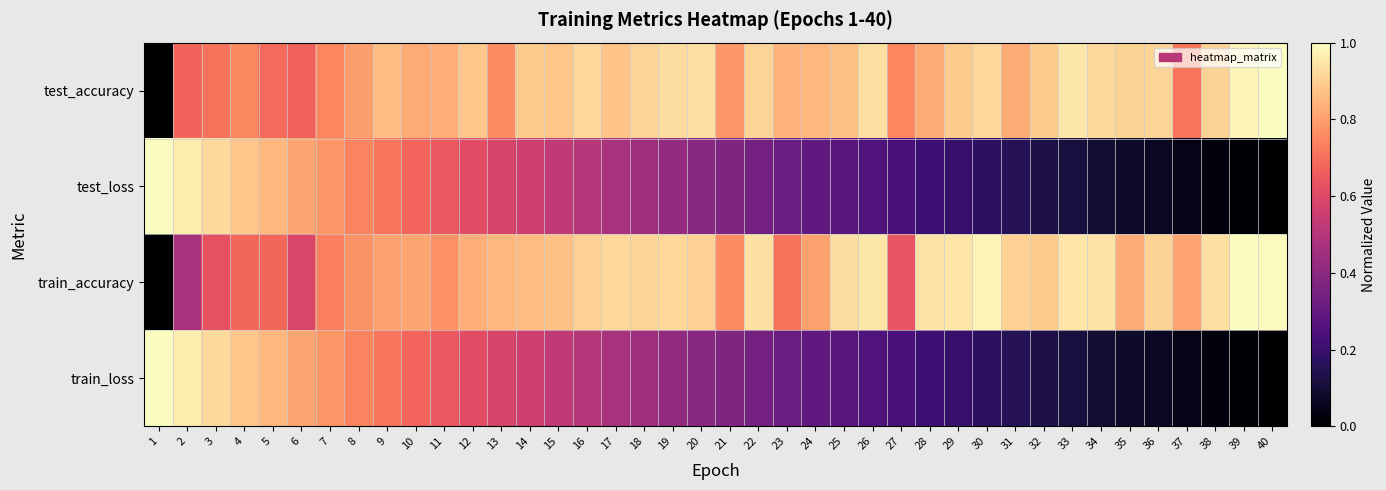

Which series has the largest total across all categories?

test_accuracy